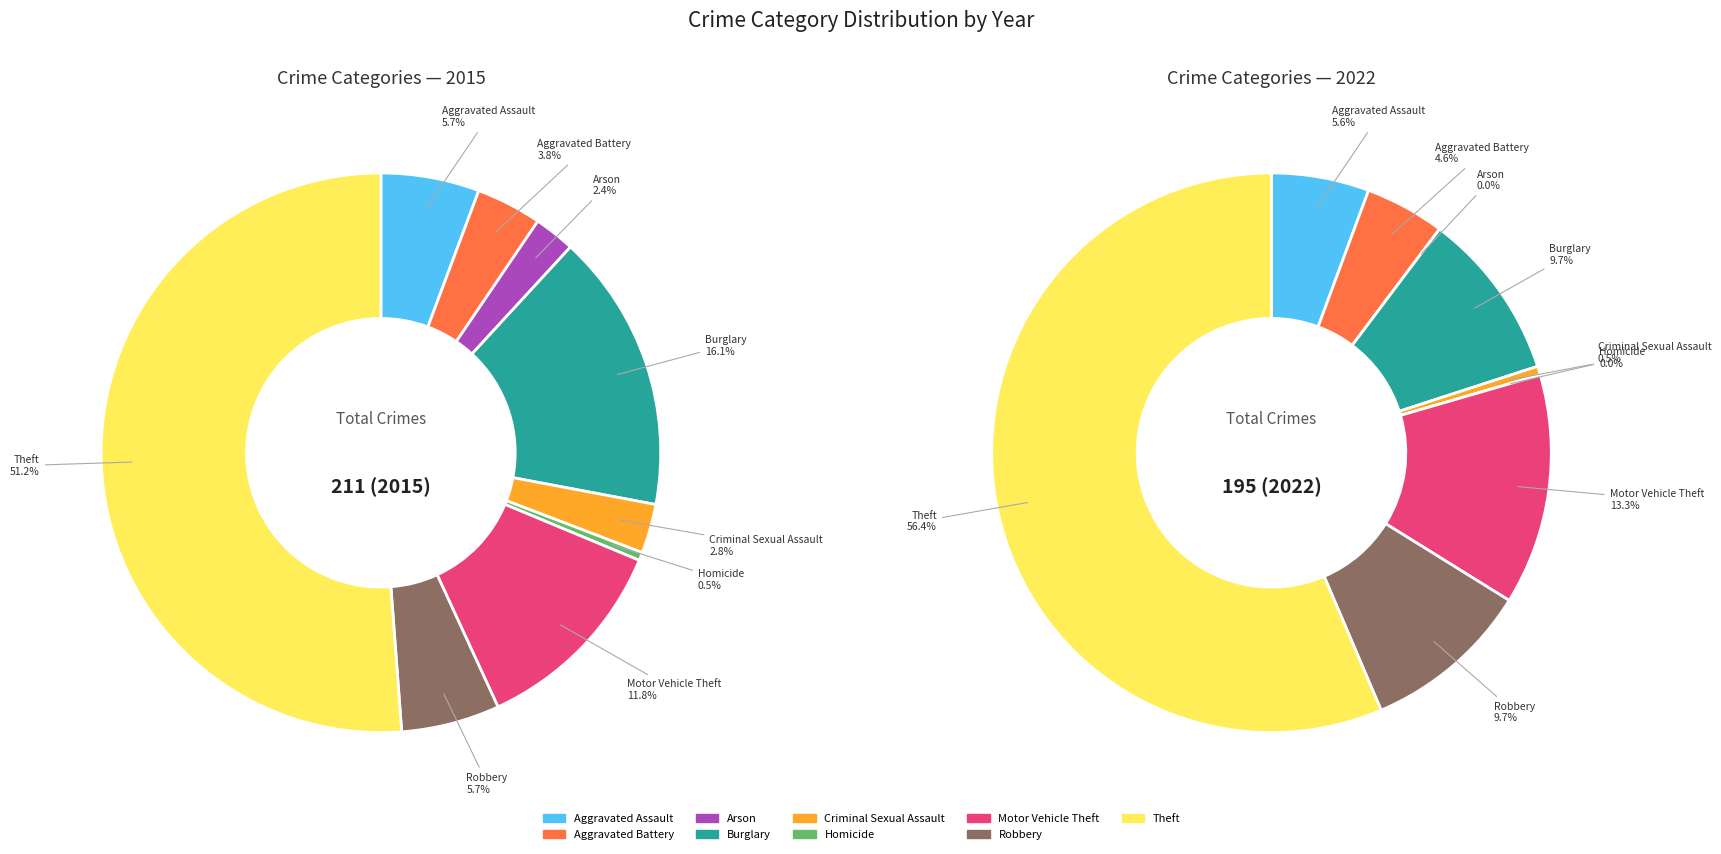

Is Criminal Sexual Assault the majority of the pie?

No